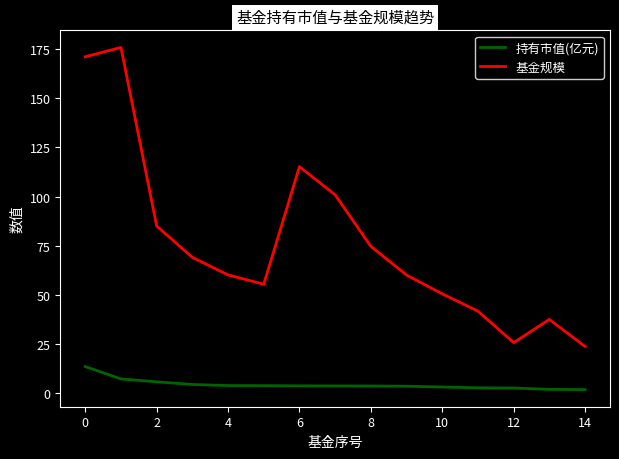

Which series has the widest spread of values?

基金规模